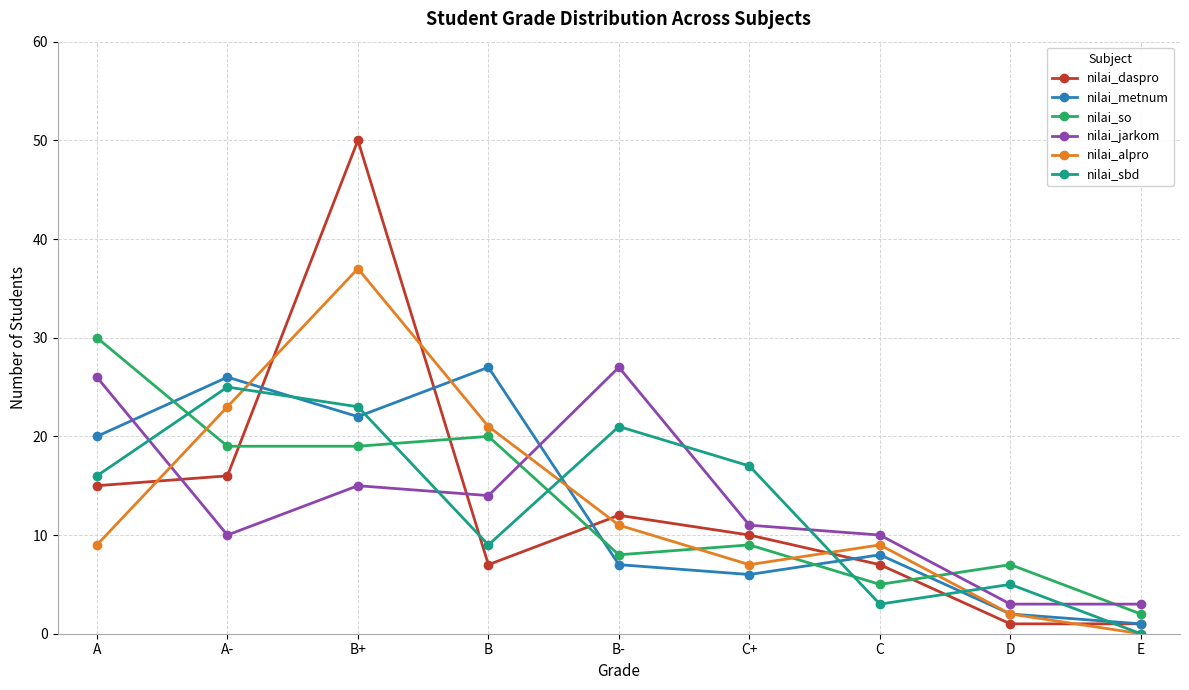

Where is the first local maximum for nilai_jarkom?

B+